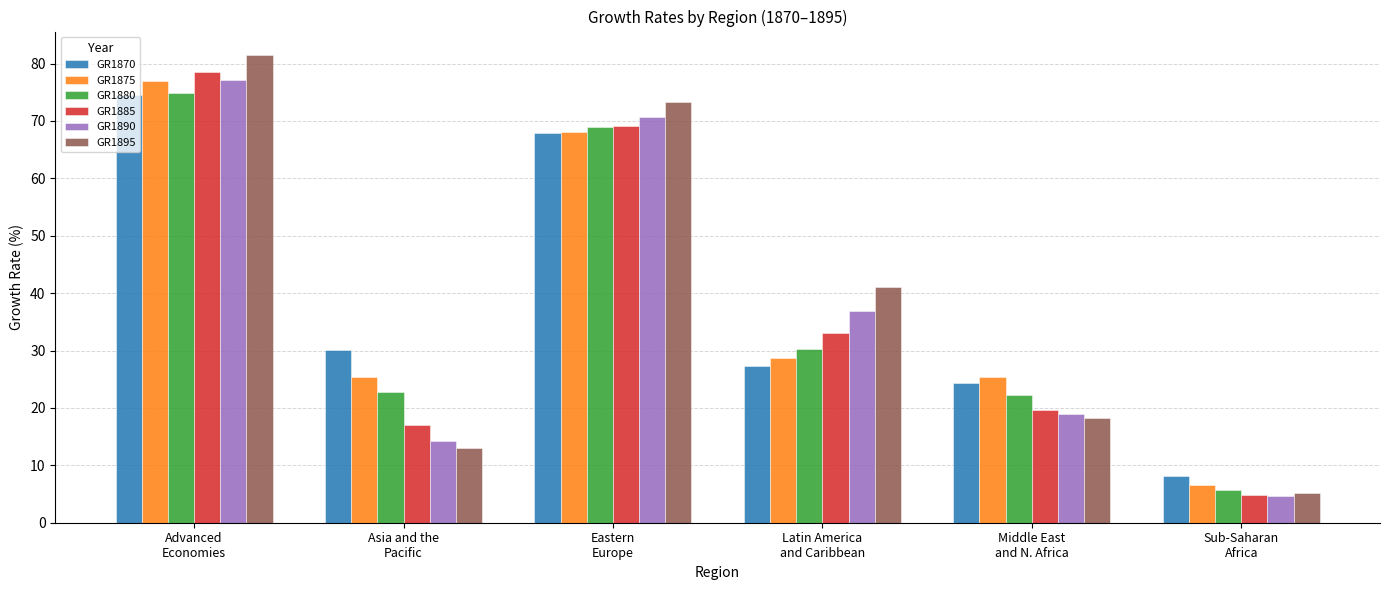

Are the bars horizontal?

No